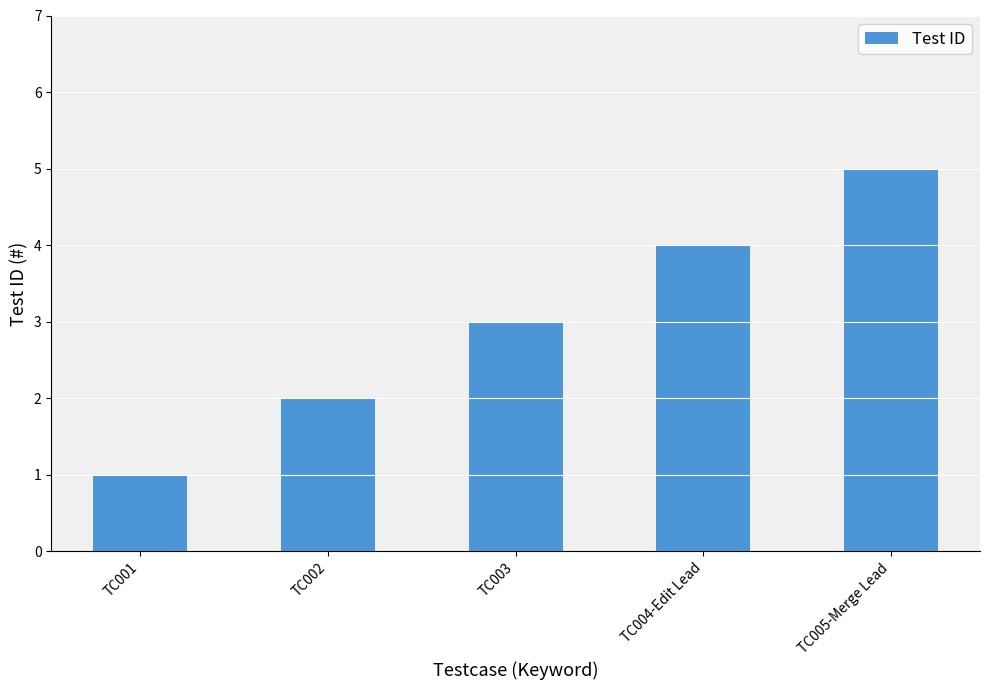

What value does the data have at TC002?

2